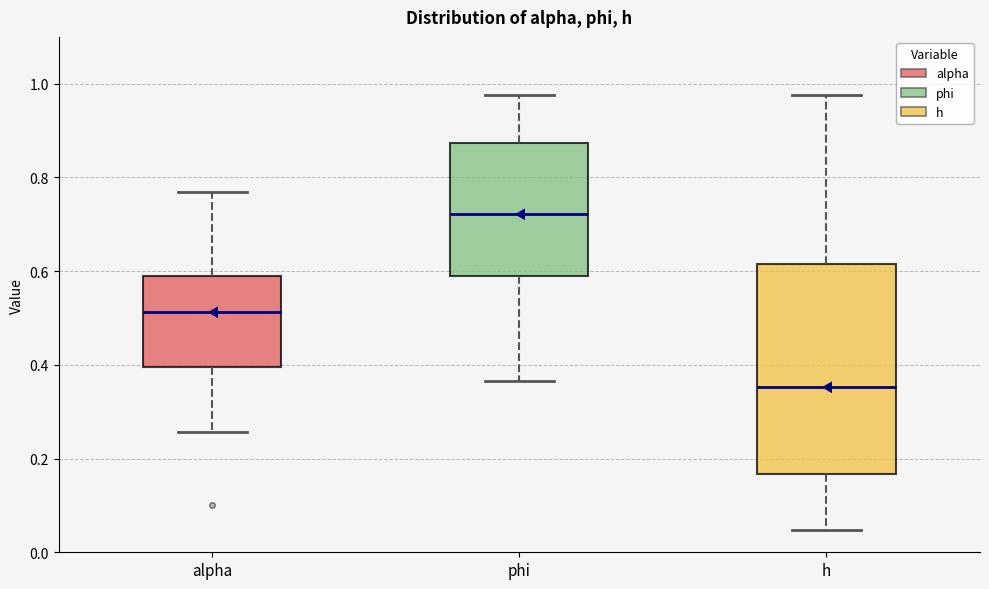

Which box is the tallest, from its lower edge to its upper edge?

h